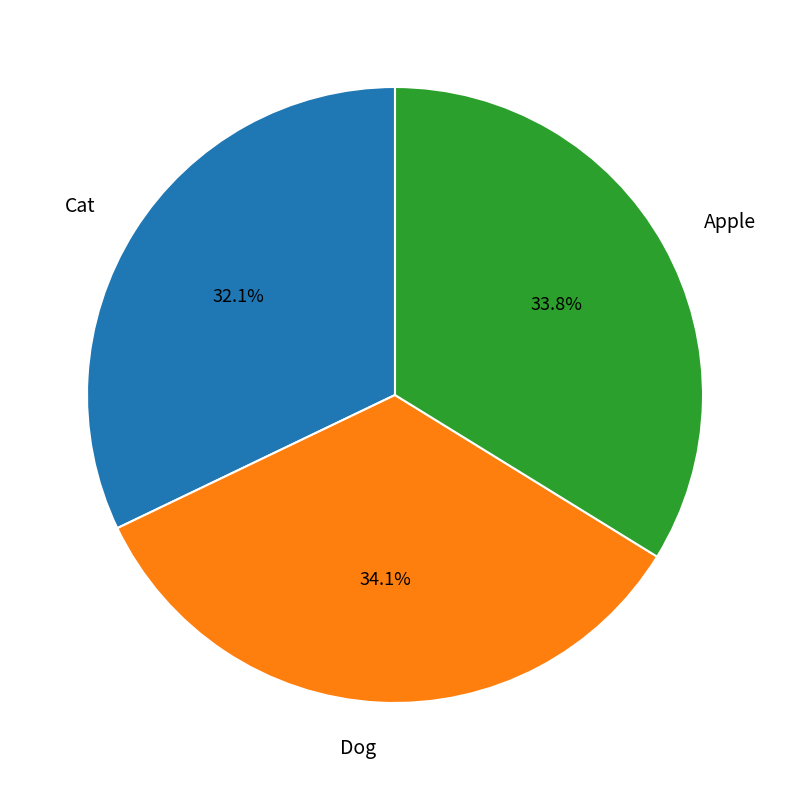

Is there any slice that represents more than half of the pie?

No